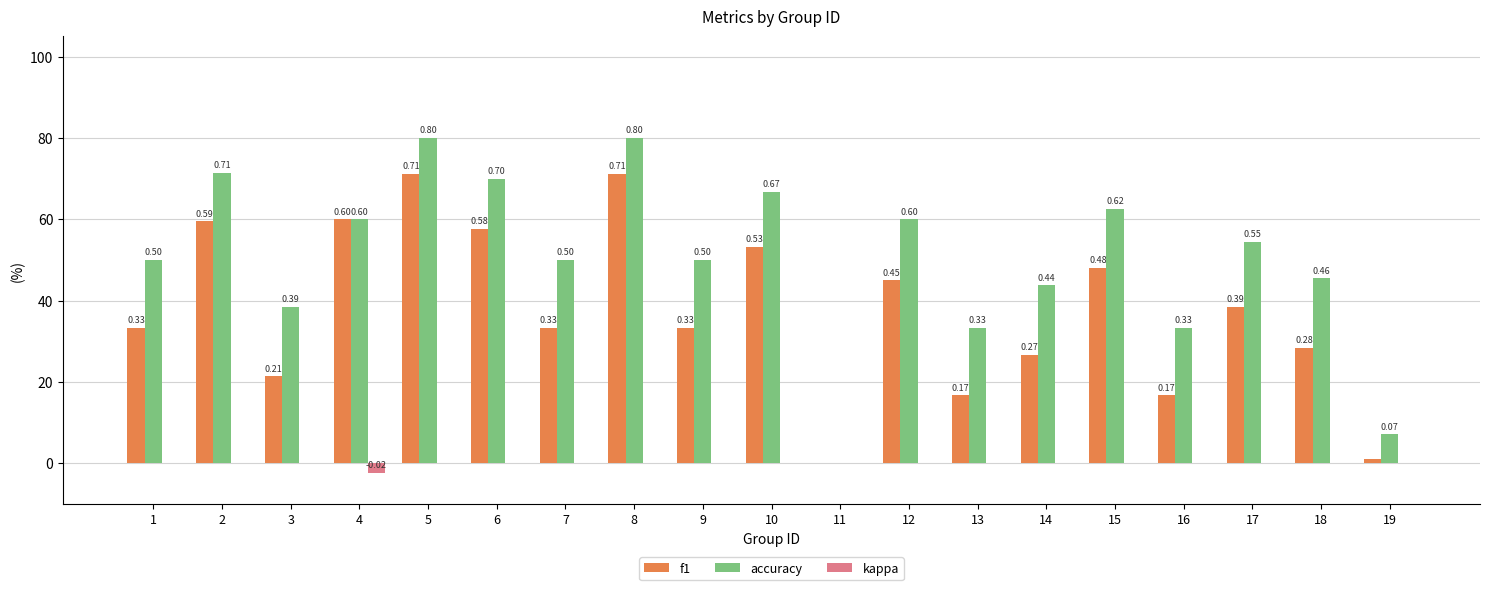

Are the bars grouped side by side (vs. stacked)?

Yes